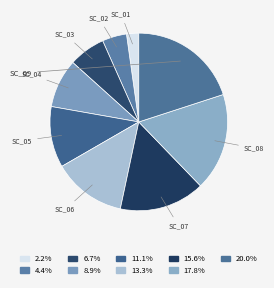

How many slices are in this pie chart?

9